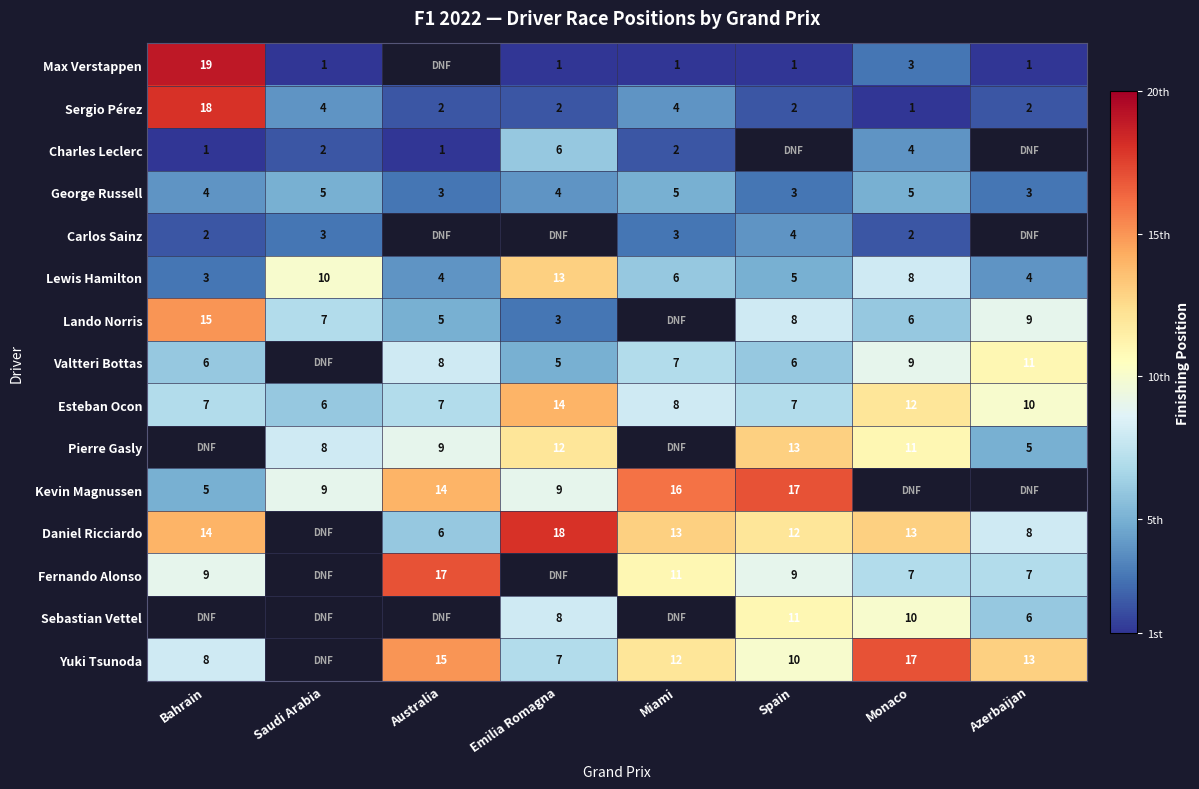

The value of George Russell at Azerbaijan is 3.0. True or false?

True